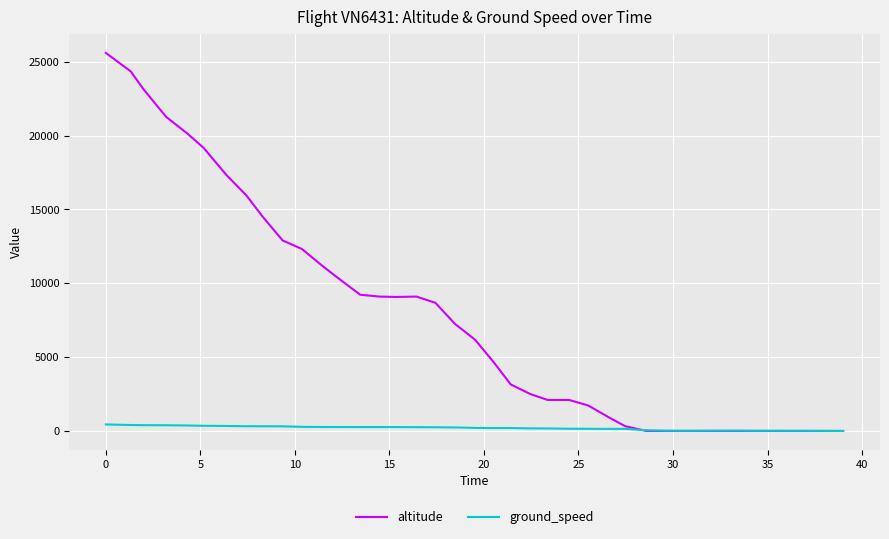

List the series in order of their peak value, highest first.

altitude, ground_speed